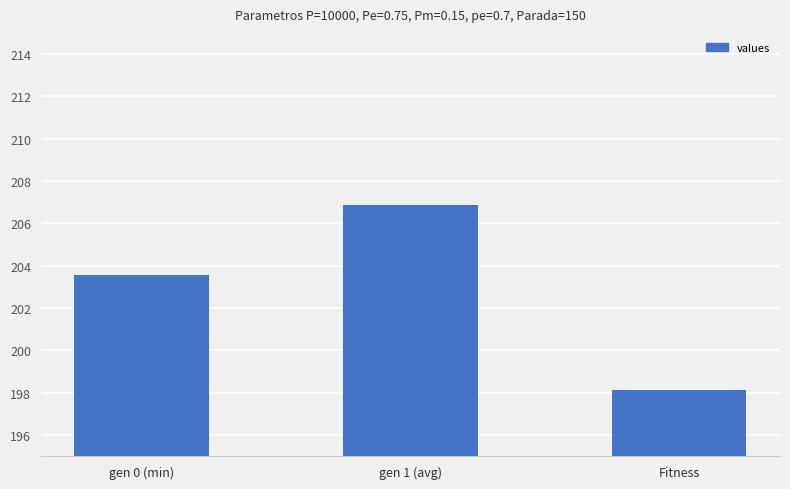

Where does the data first go above 203?

gen 0 (min)